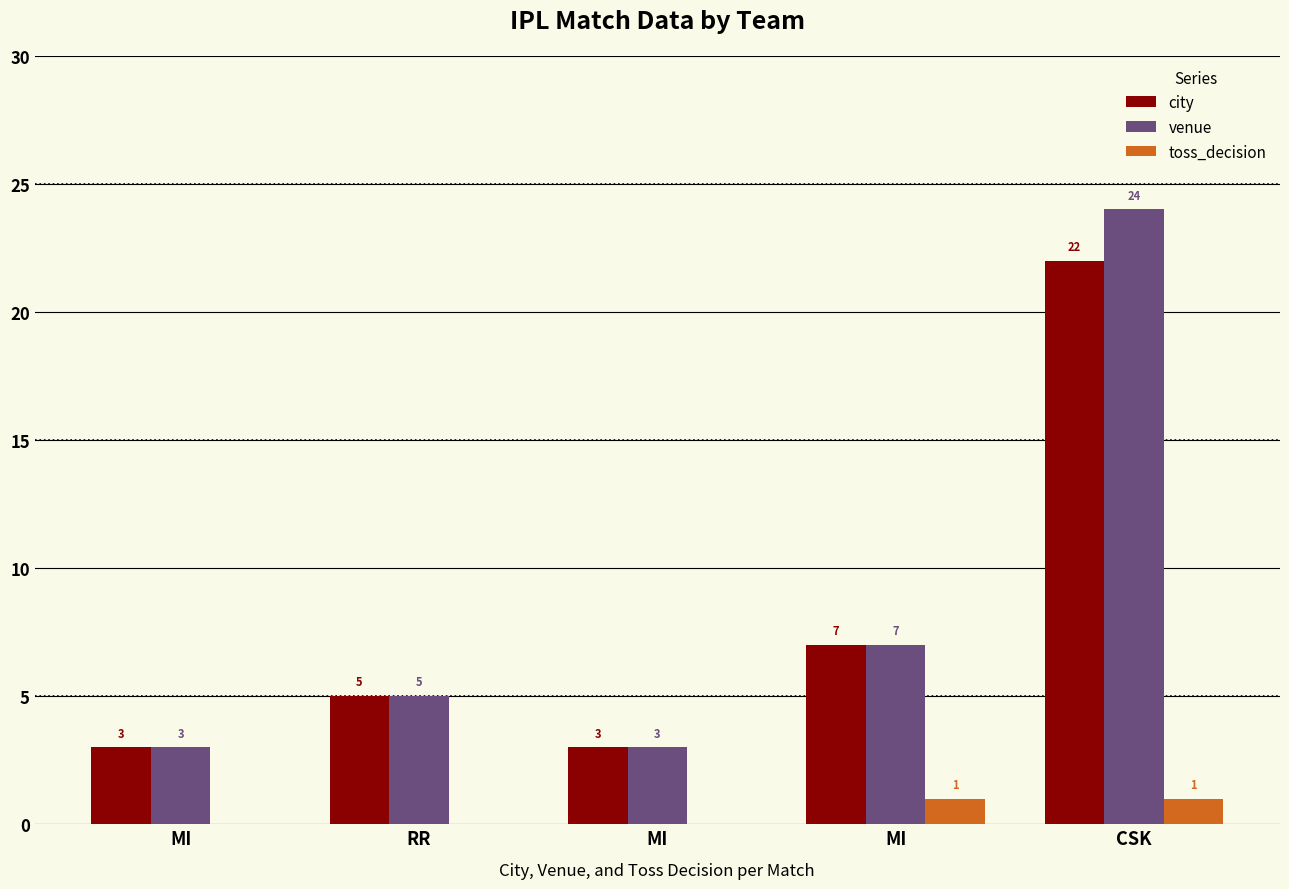

At how many categories does at least one series exceed 18?

1